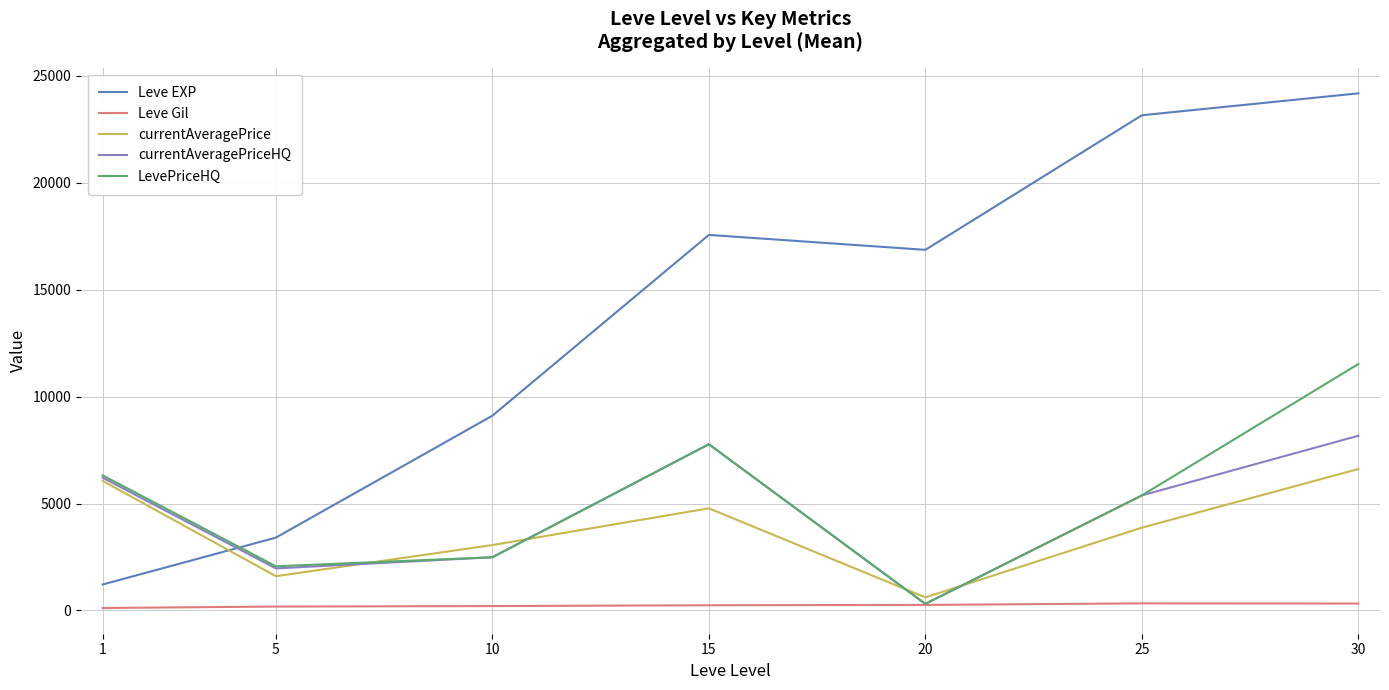

What is the minimum value shown in the chart?

113.3